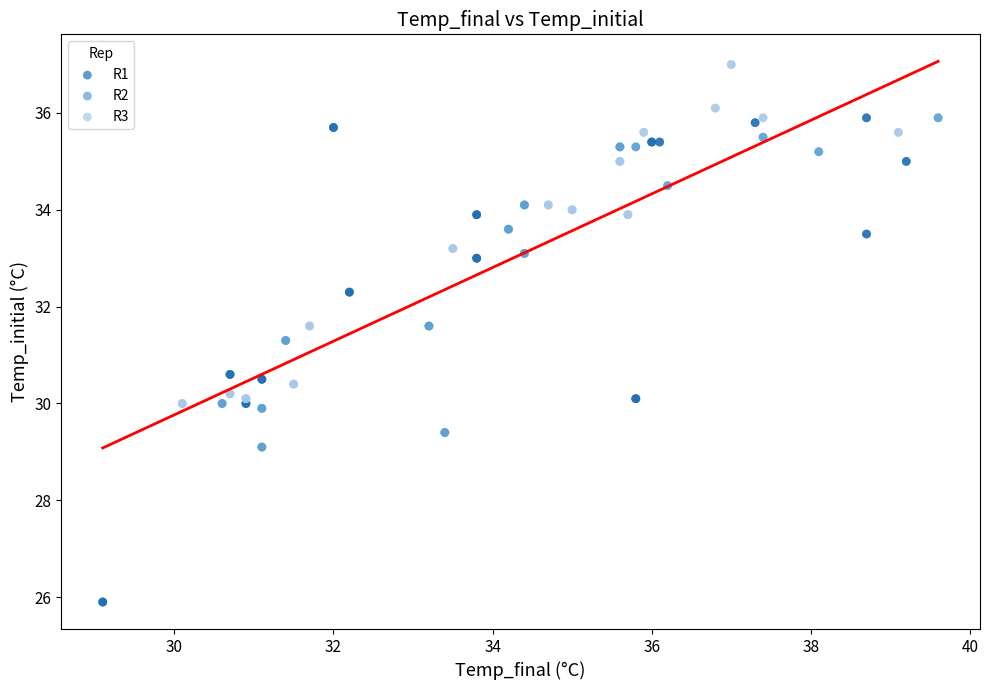

Which series contains the lowest Y value?

R1